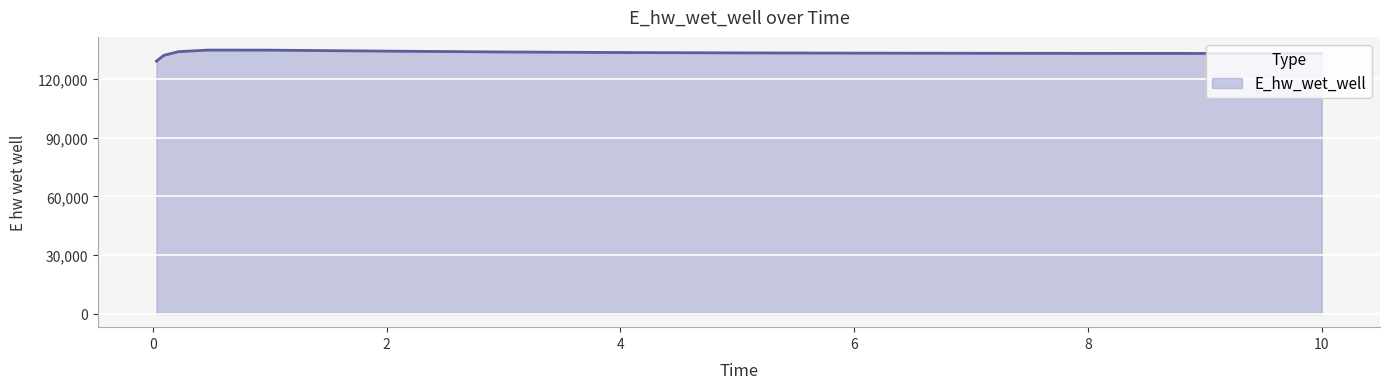

What is the minimum value shown in the chart?

129109.5